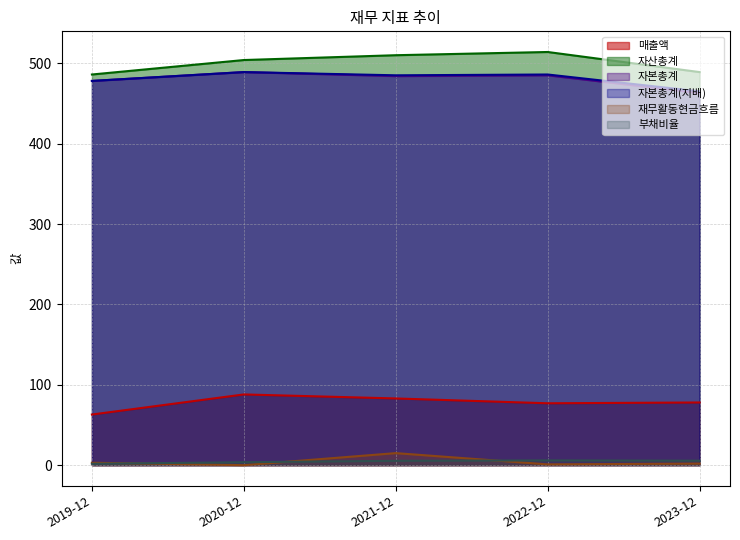

What is the average value of the 매출액 series?

77.8